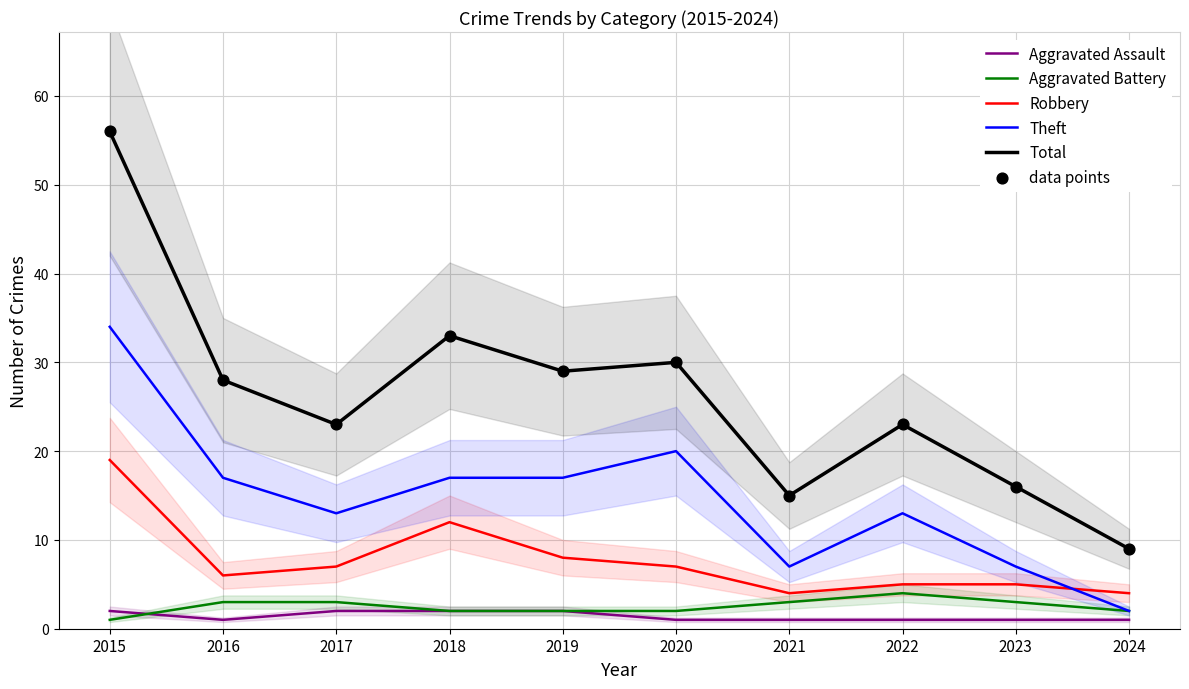

Which series reaches the minimum Y coordinate?

Aggravated Assault